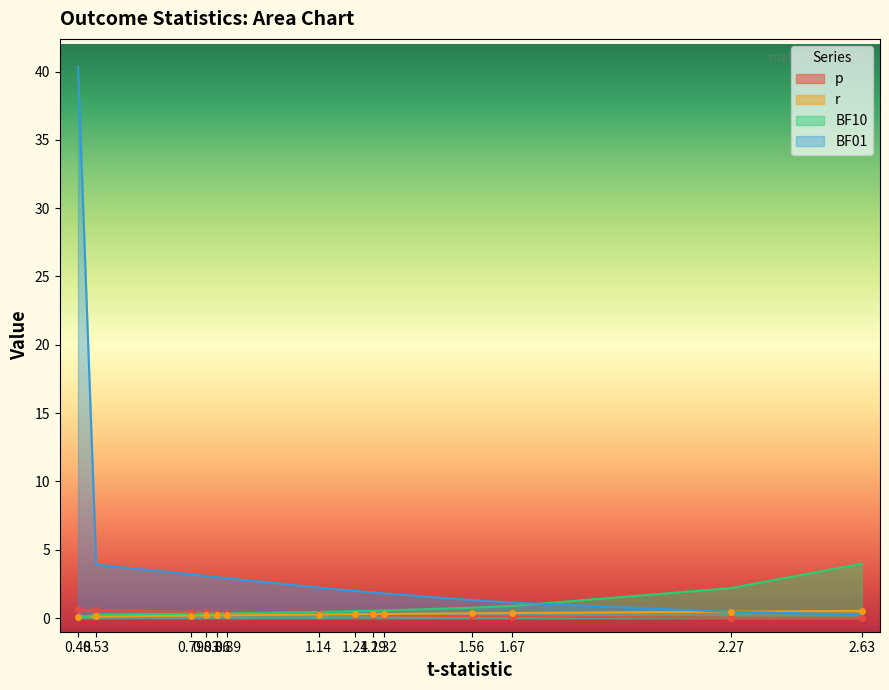

After their last crossing, which series has the higher values: p or r?

r